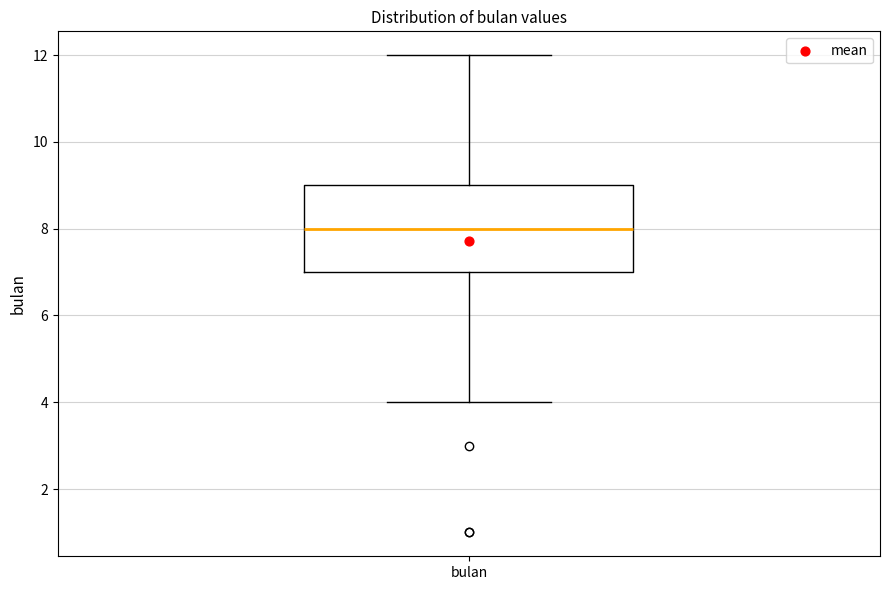

Read this box plot against the y-axis: the position of the median line, the range covered by the box, and the ends of both whiskers. The values are not printed on the chart, so give them approximately, as read against the axis.

median 8, box 7 to 9, whiskers 4 to 12